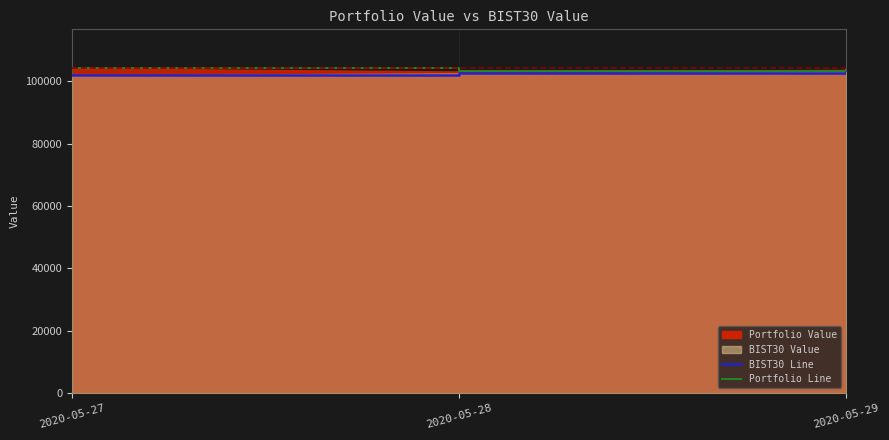

True or false: BIST30 Line has a value of 160642.8 at 2020-05-27.

False